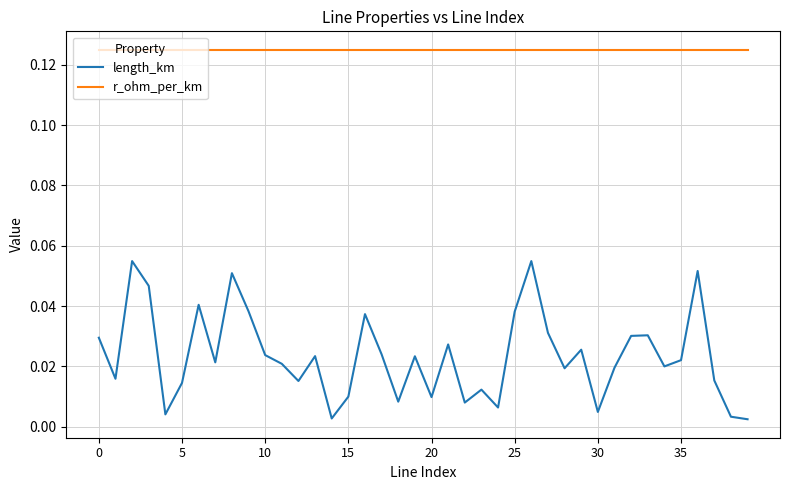

Rank the series by their maximum value, from lowest to highest.

length_km, r_ohm_per_km